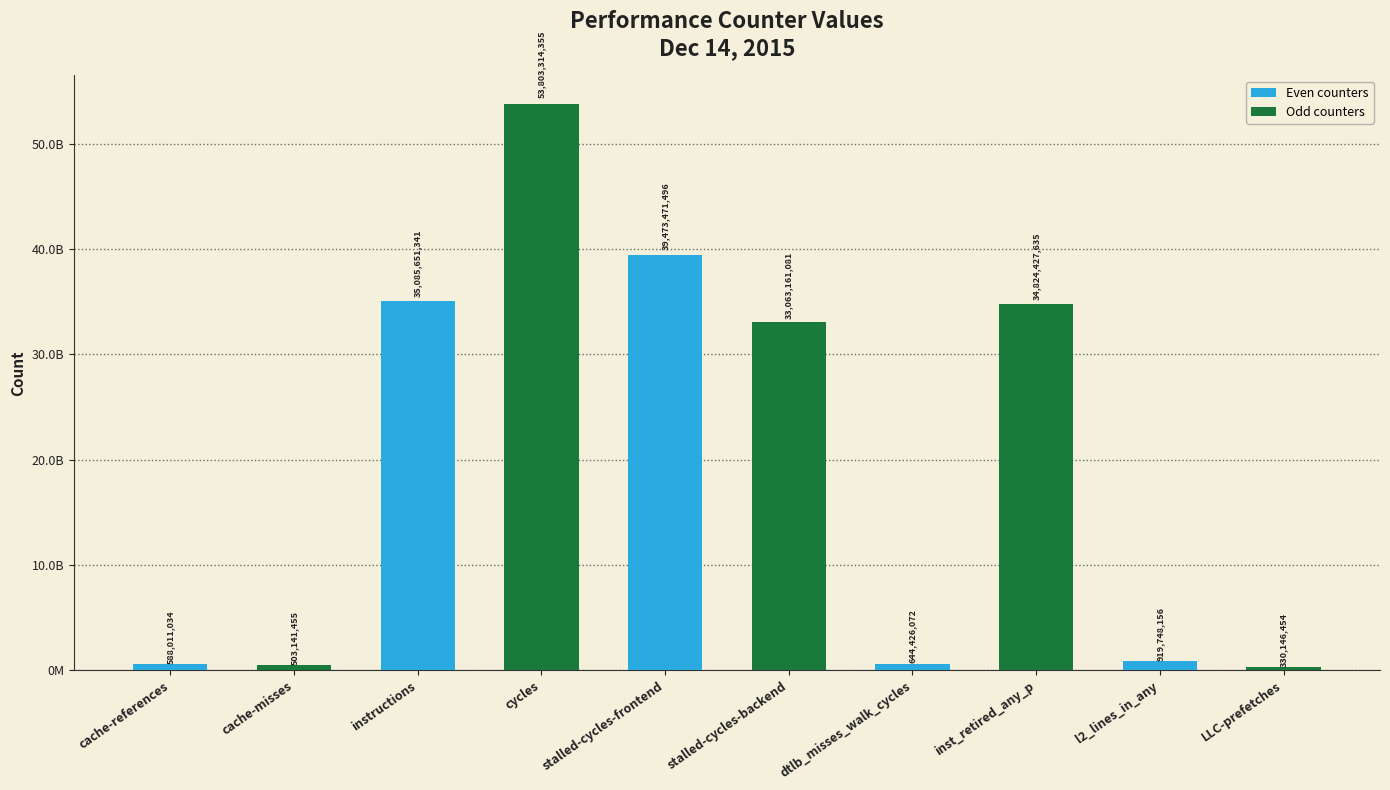

Reading right to left, what are all the values shown in this chart?

330146454	919748156	34824427635	644426072	33063161081	39473471496	53803314355	35085651341	503141455	588011034